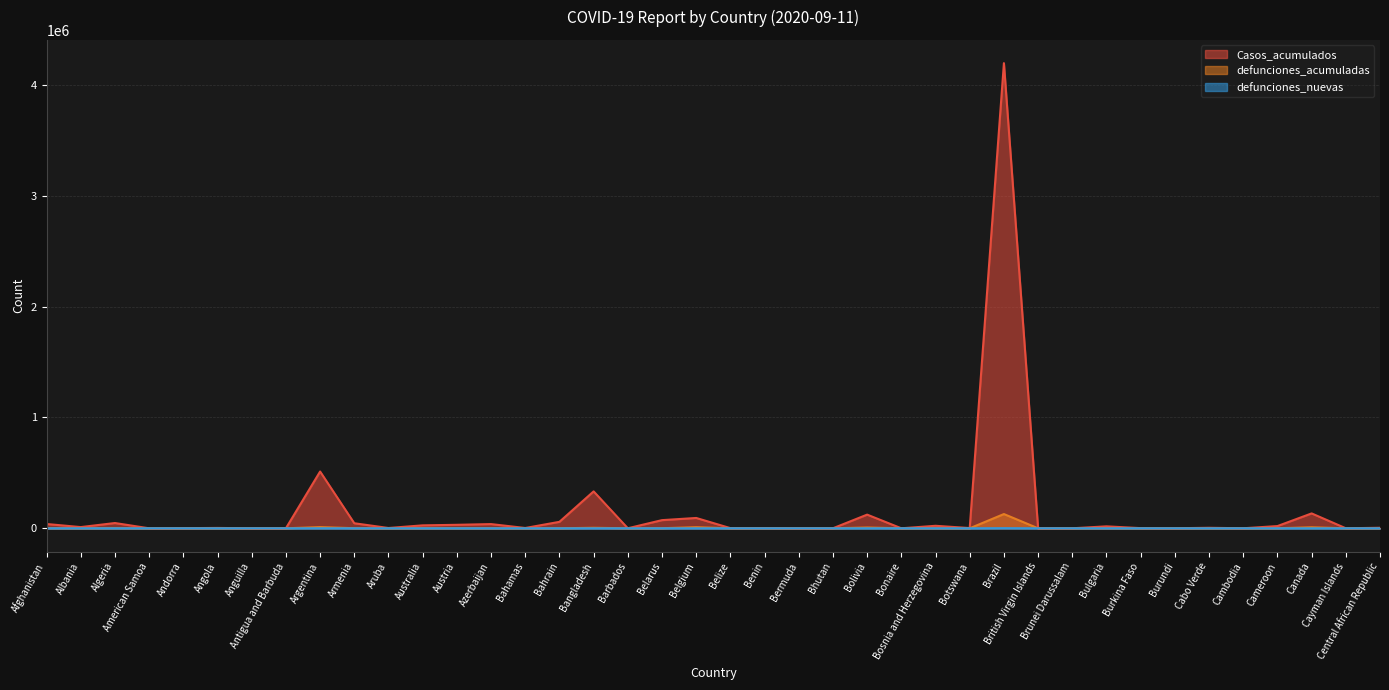

What is the total value across all series at Burundi?

470